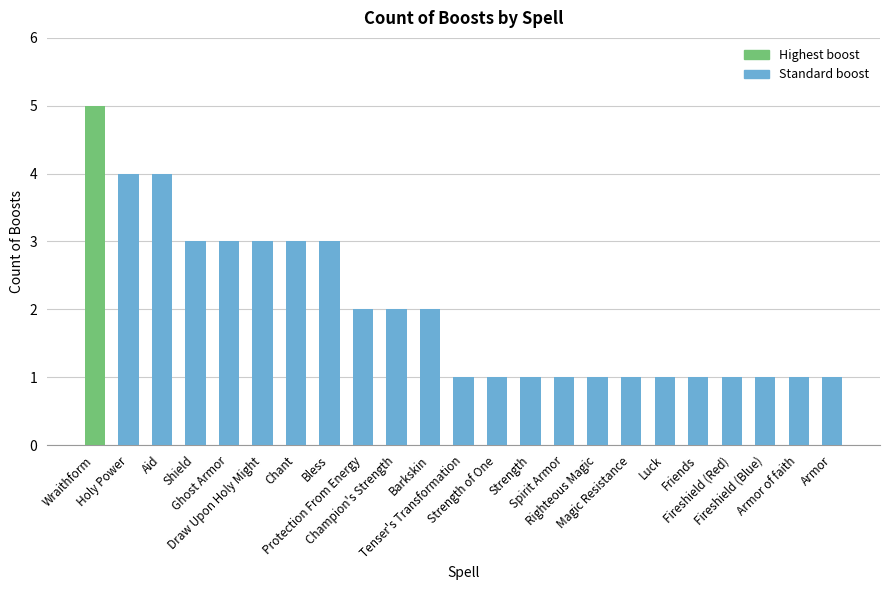

True or false: the data shows 2 at Barkskin.

True